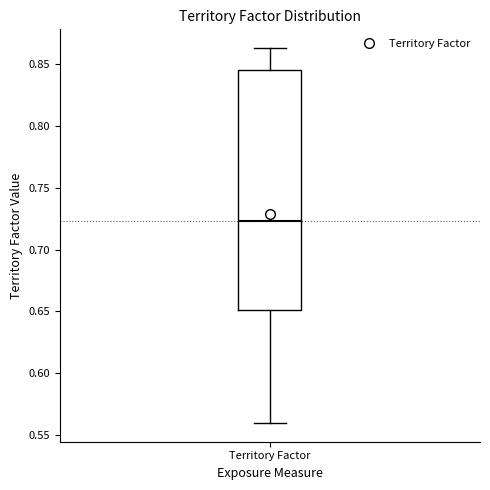

Read this box plot against the y-axis: the position of the median line, the range covered by the box, and the ends of both whiskers. The values are not printed on the chart, so give them approximately, as read against the axis.

median 0.725, box 0.650 to 0.845, whiskers 0.560 to 0.865